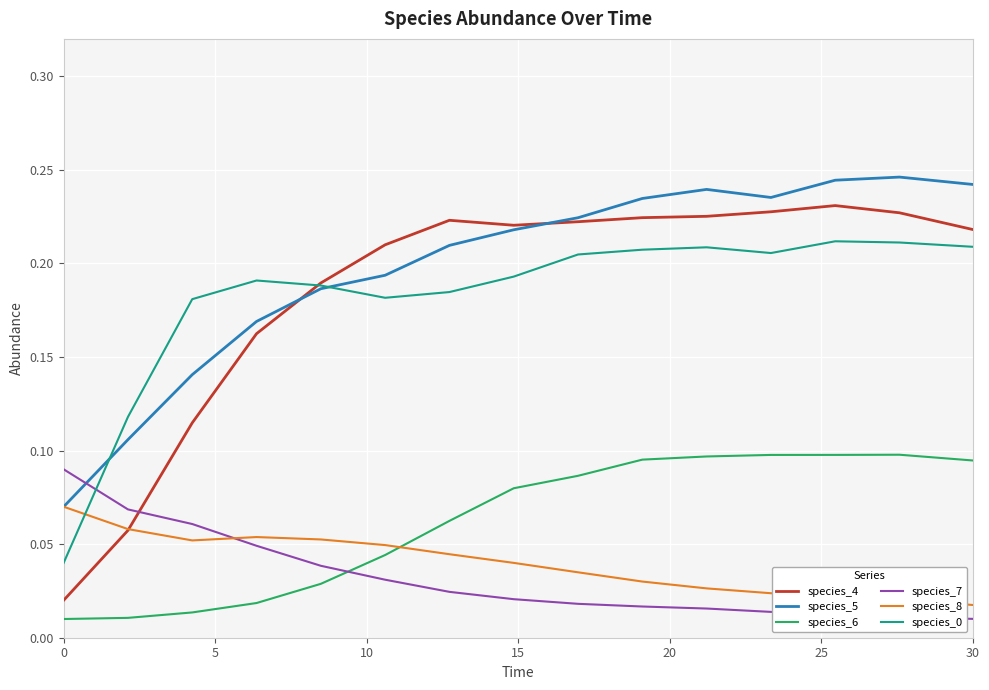

What is the sum of all species_8 values?

0.6